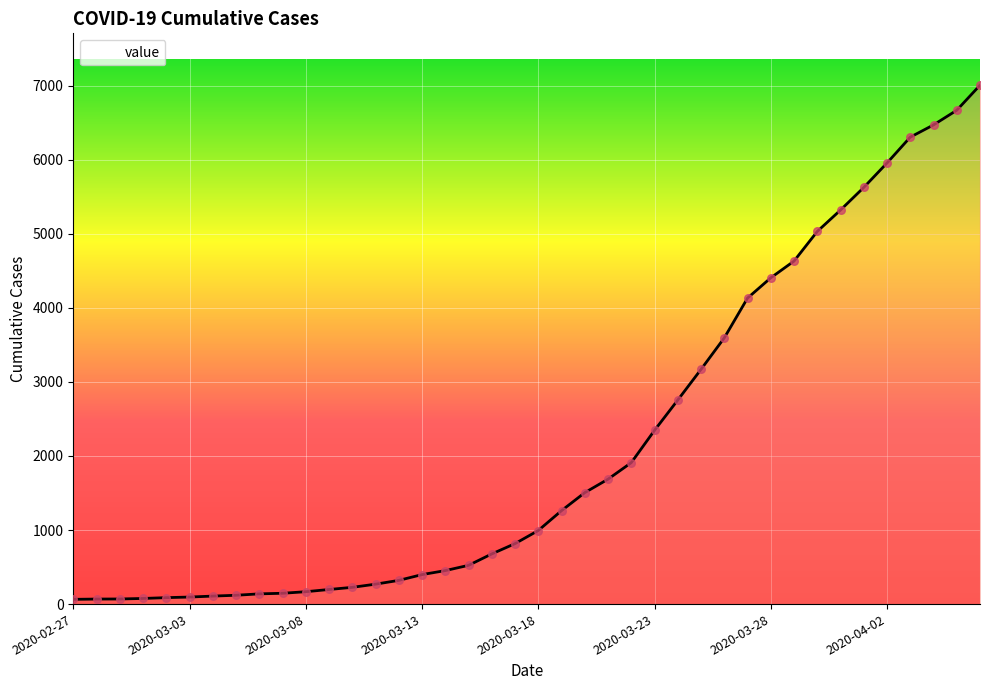

What is the greatest value displayed?

7004